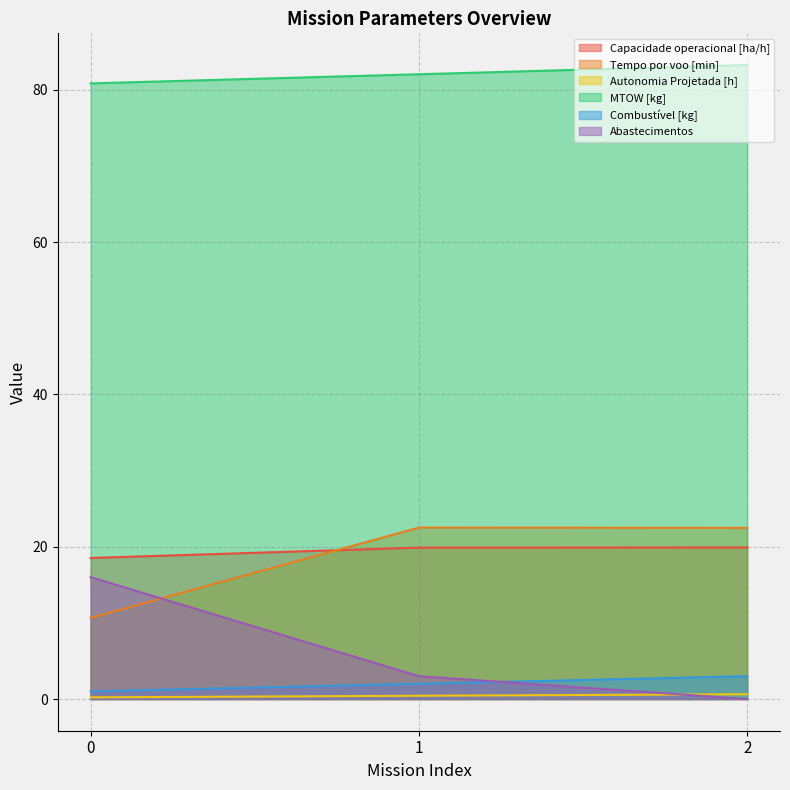

How many lines are shown in the chart?

6